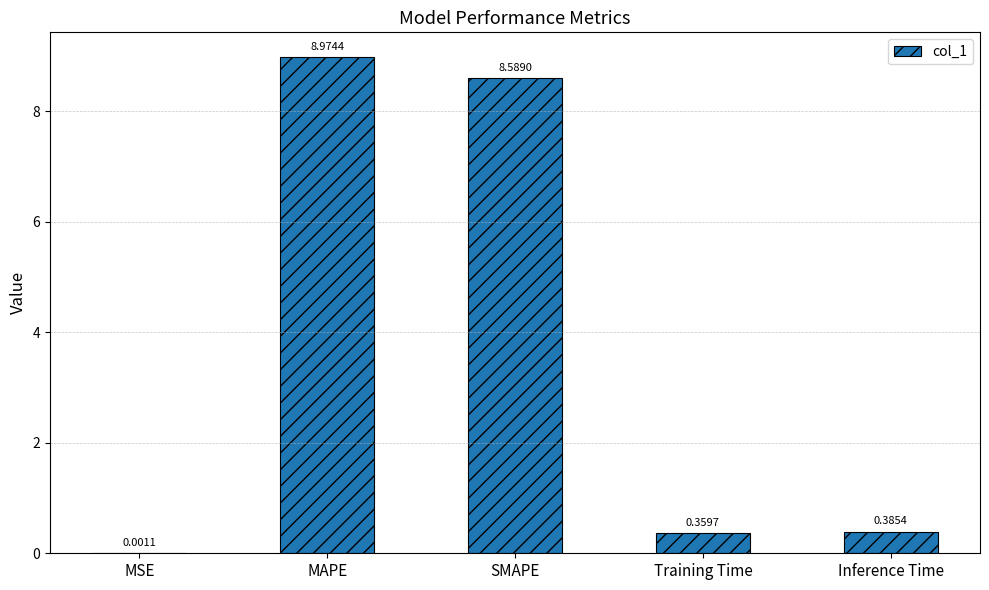

What is the change in value from MAPE to Training Time?

-8.6